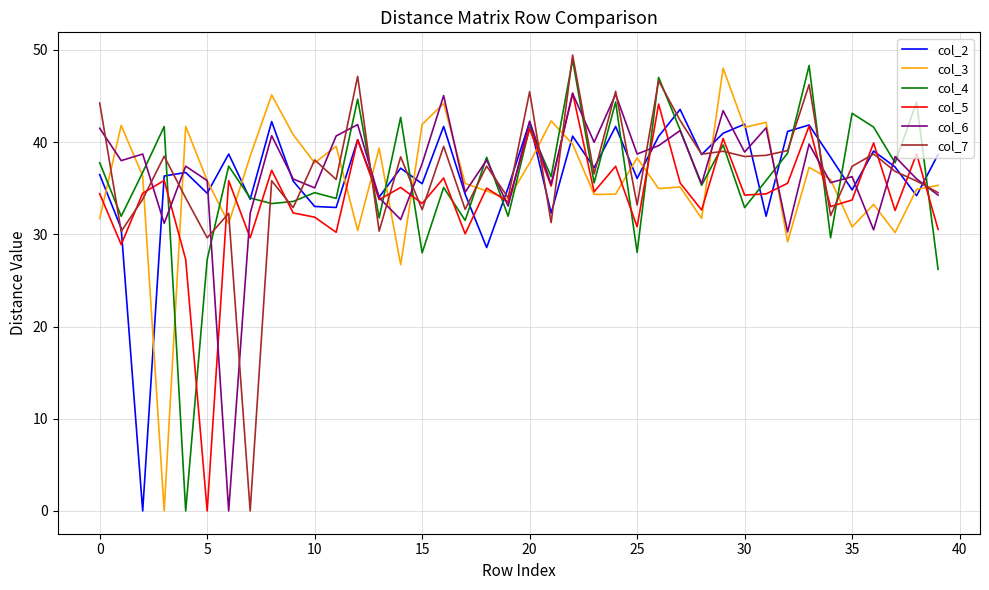

What is the maximum value shown in the chart?

49.4